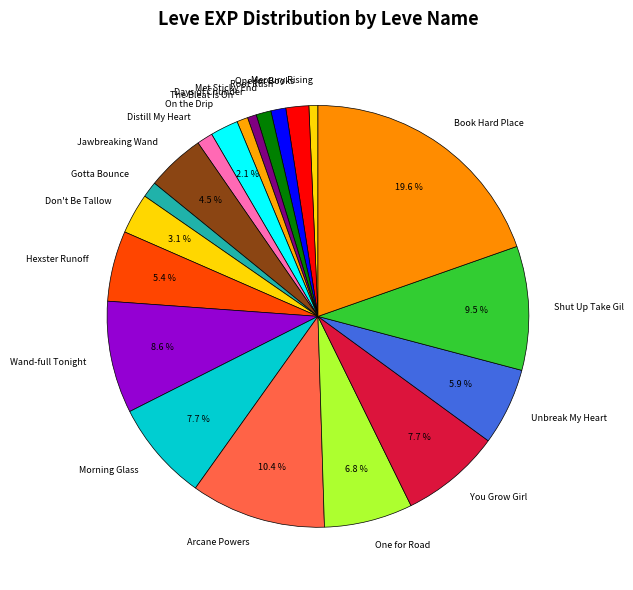

Does Wand-full Tonight account for over 50% of the chart?

No